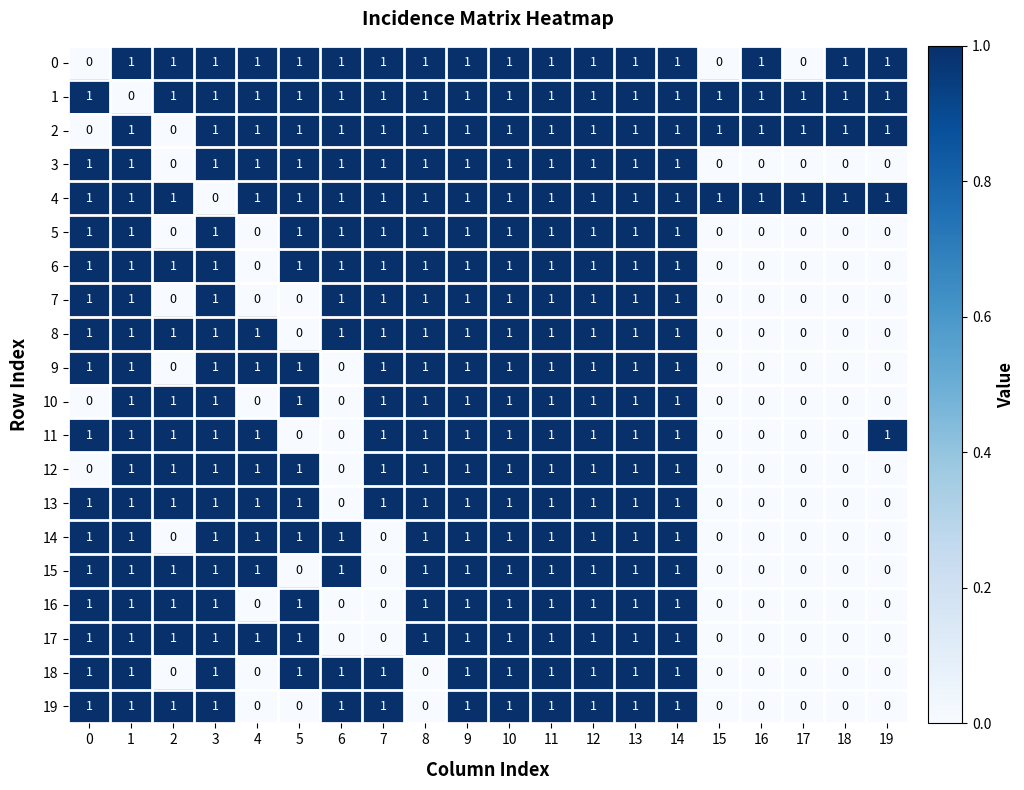

How many 10 values are between 0 and 1?

20